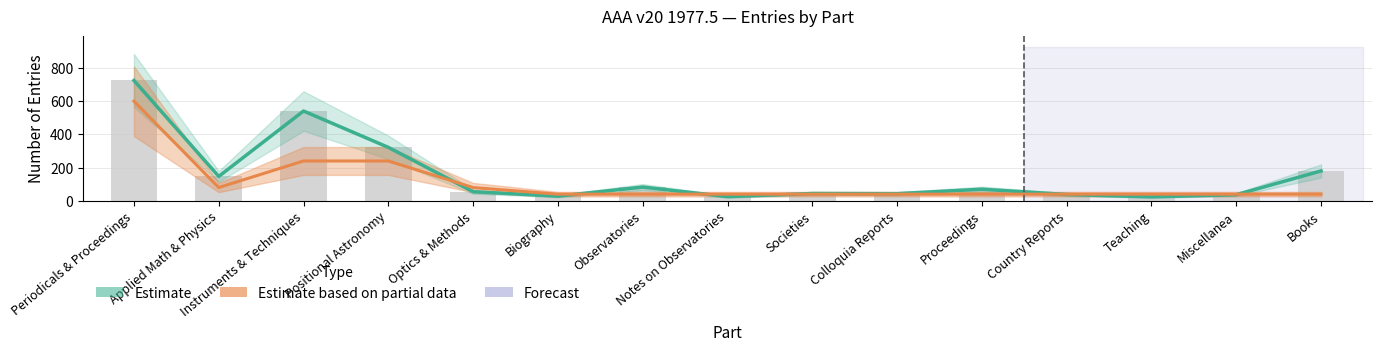

The value of Sub-sections (Partial Estimate) at Books is 65. True or false?

False